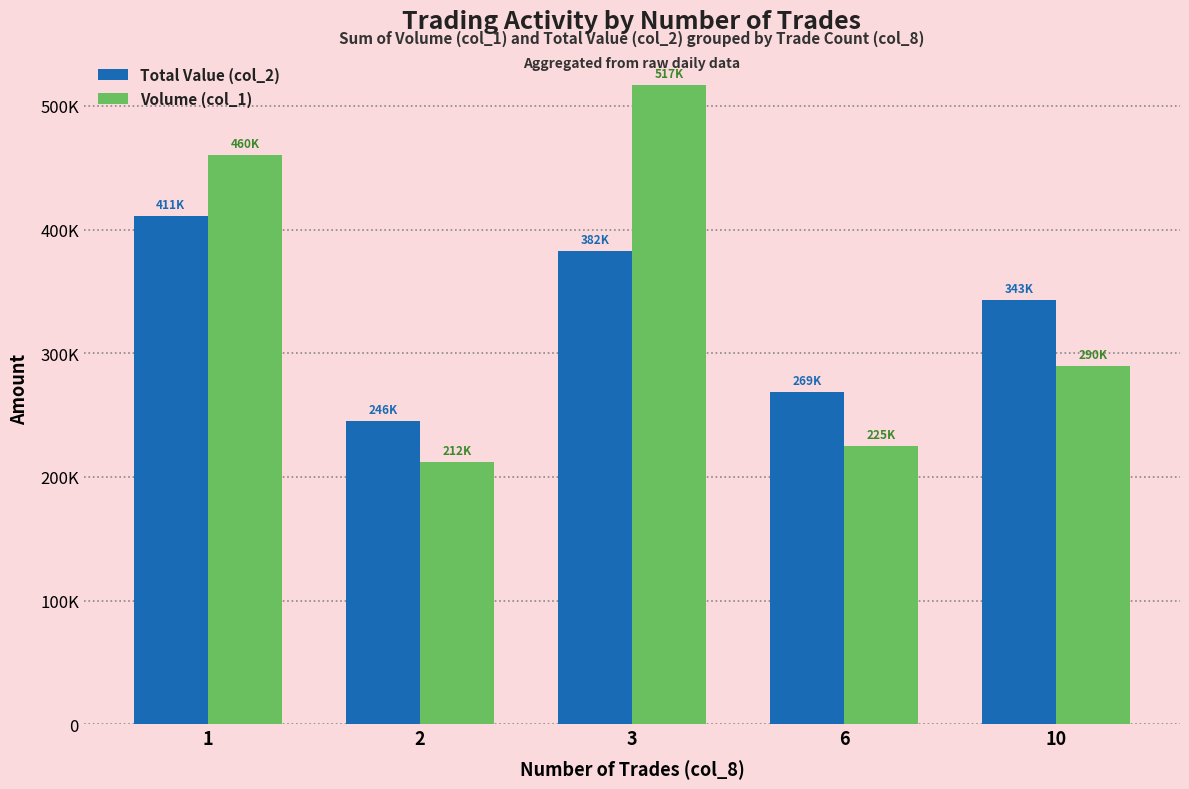

Are the bars grouped side by side (vs. stacked)?

Yes